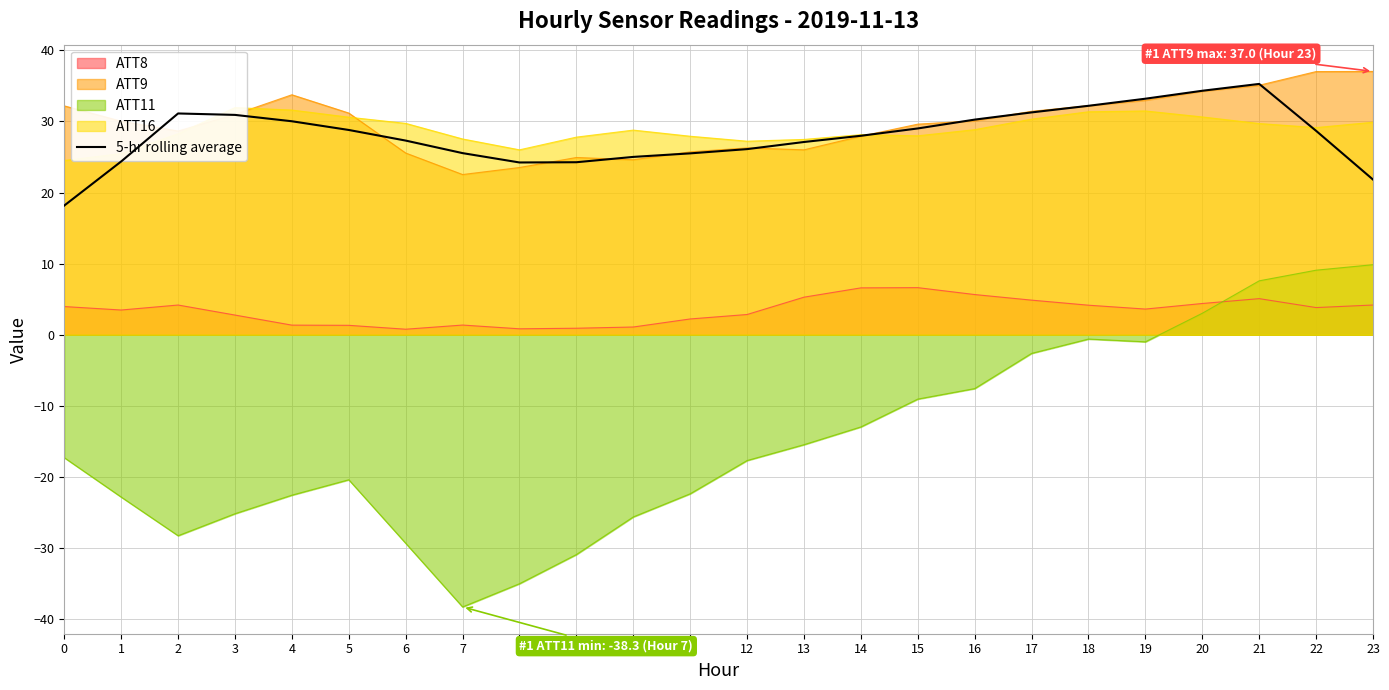

Rank the categories by value from highest to lowest.

21, 20, 19, 18, 17, 2, 3, 16, 4, 15, 5, 22, 14, 6, 13, 12, 7, 11, 10, 1, 9, 8, 23, 0